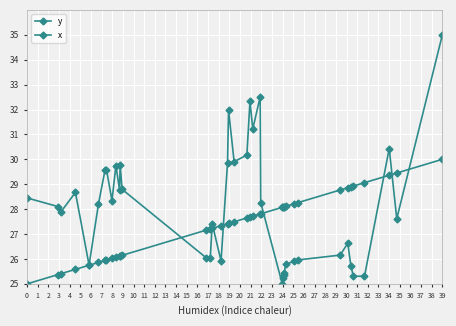

How many data points does each series have?

40